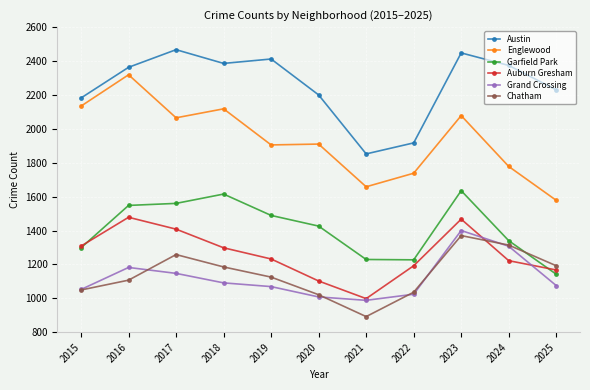

What is the value of the Englewood point at the 5th from the left?

1905